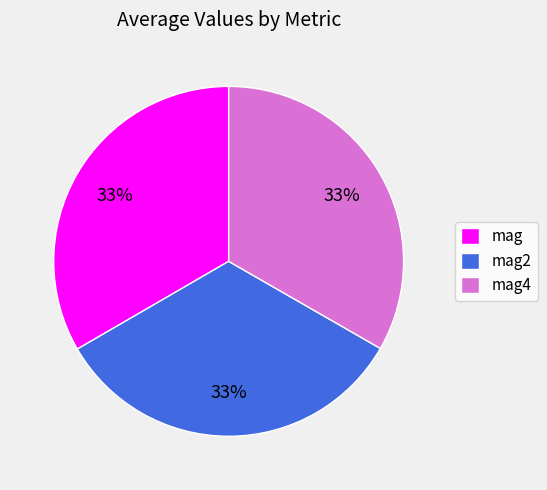

How many slices are in this pie chart?

3